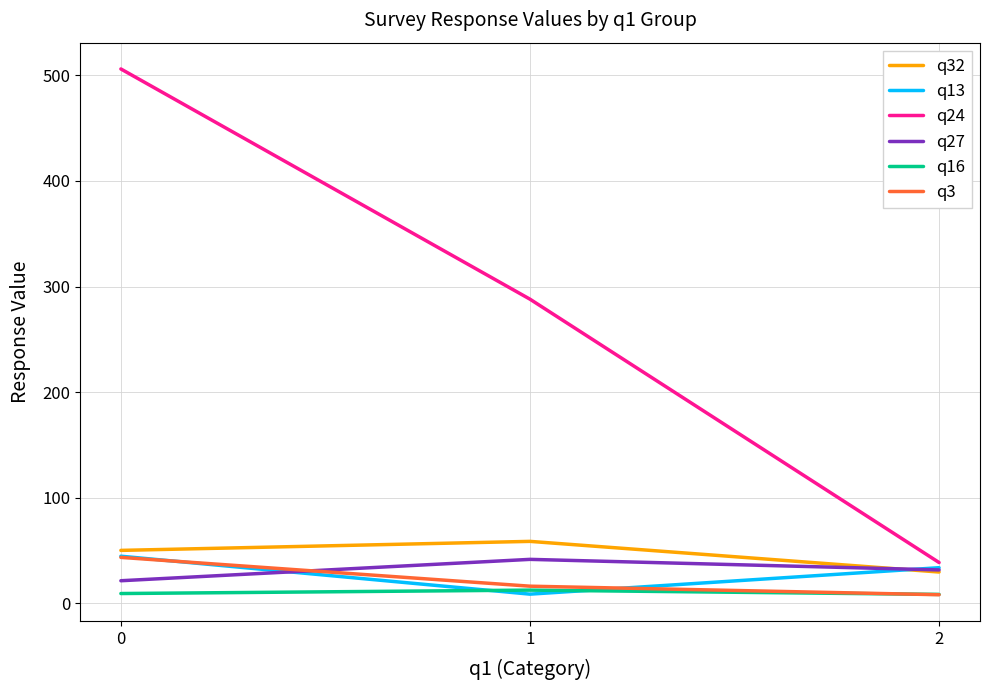

Is the value of q13 at 1 greater than the value of q3 at 2?

Yes